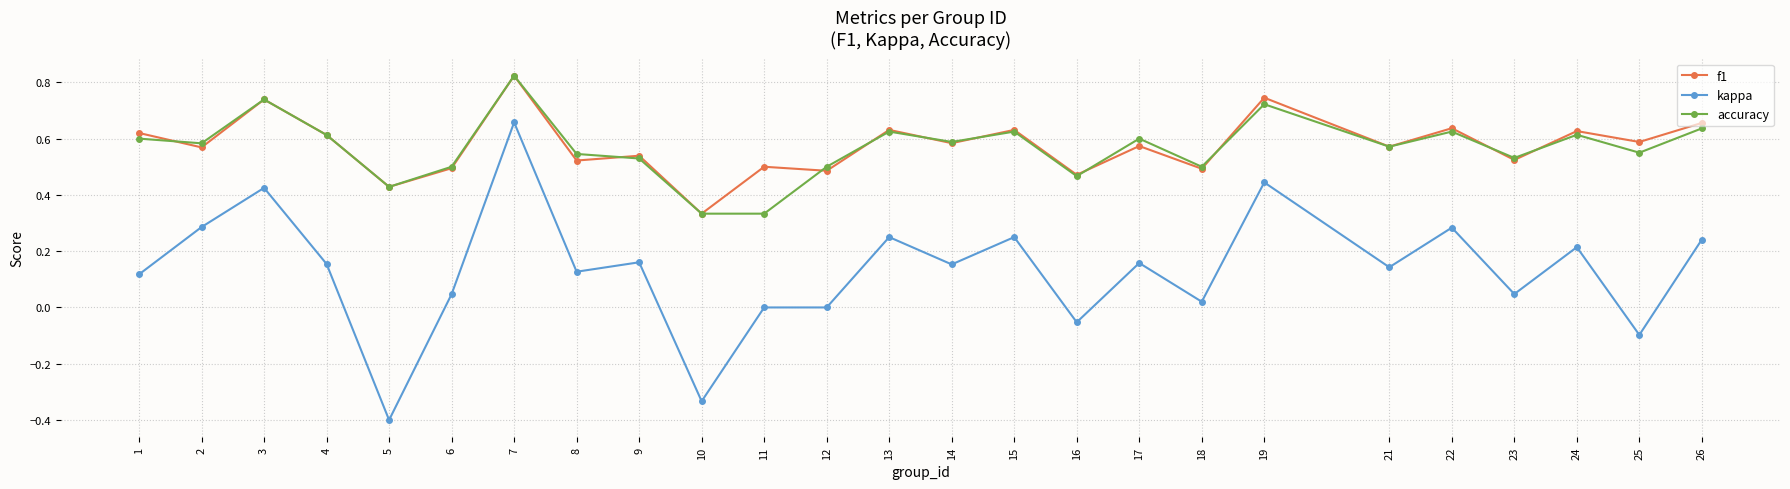

At how many categories does at least one series exceed 0?

25